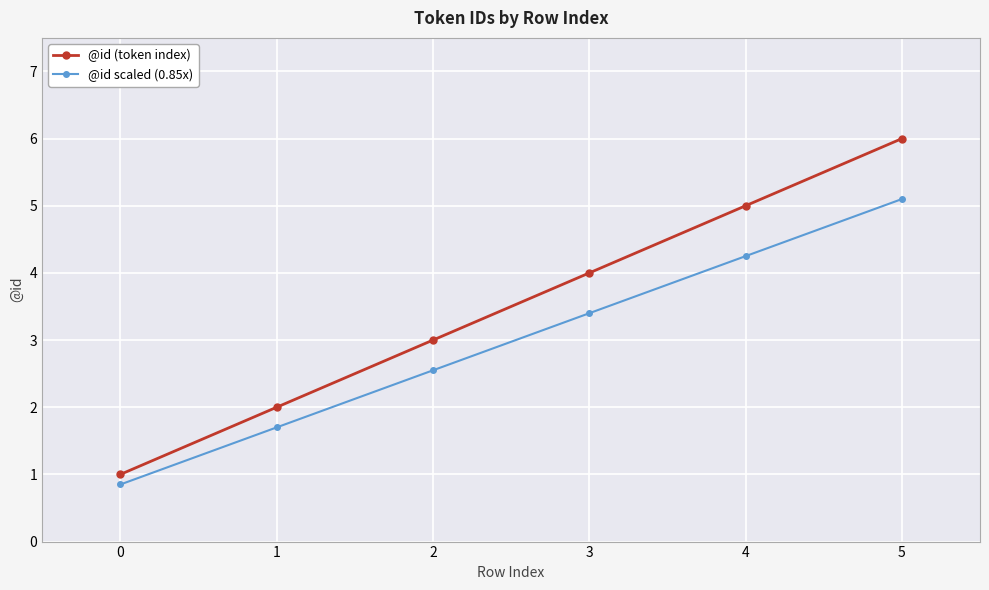

What is the sum of the @id scaled (0.85x) values at 5 and 1?

6.8